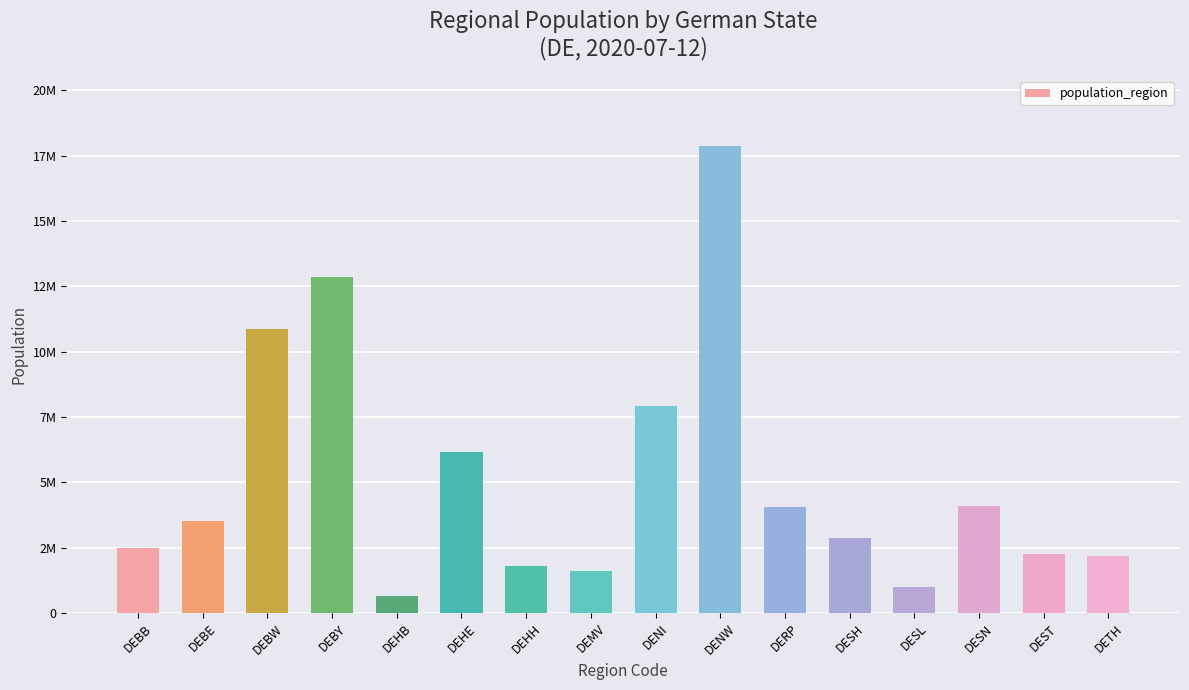

Does the chart contain any negative values?

No